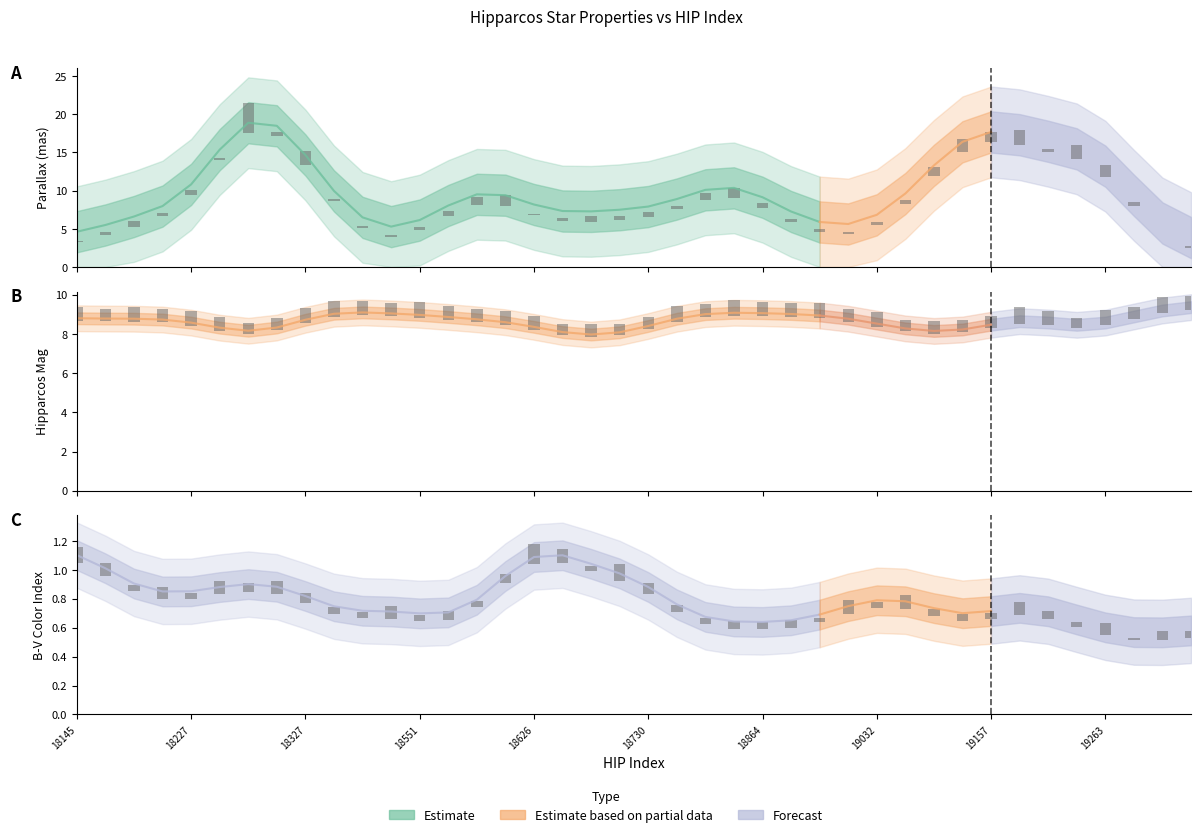

Does the chart contain stacked bars?

No